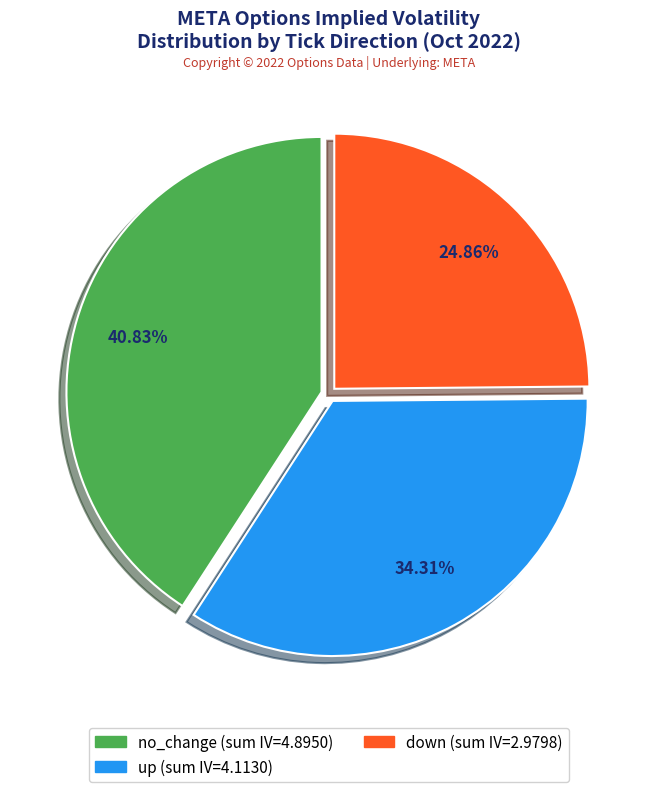

Does any single category account for the majority?

No